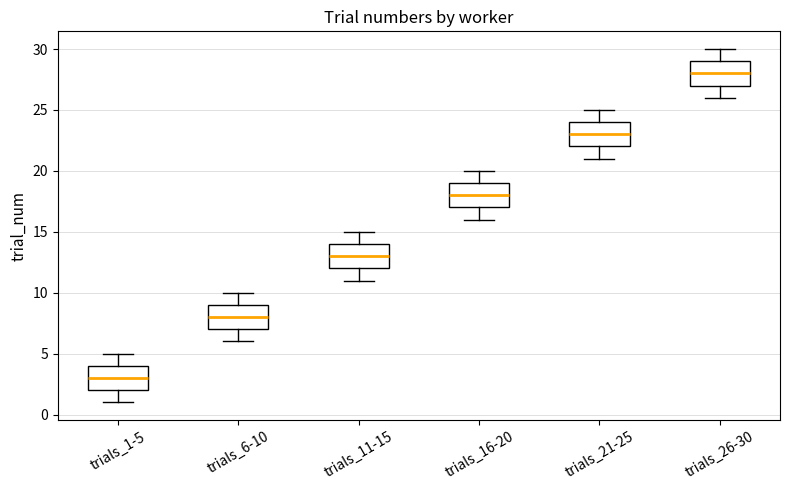

Which box has the highest median line?

trials_26-30